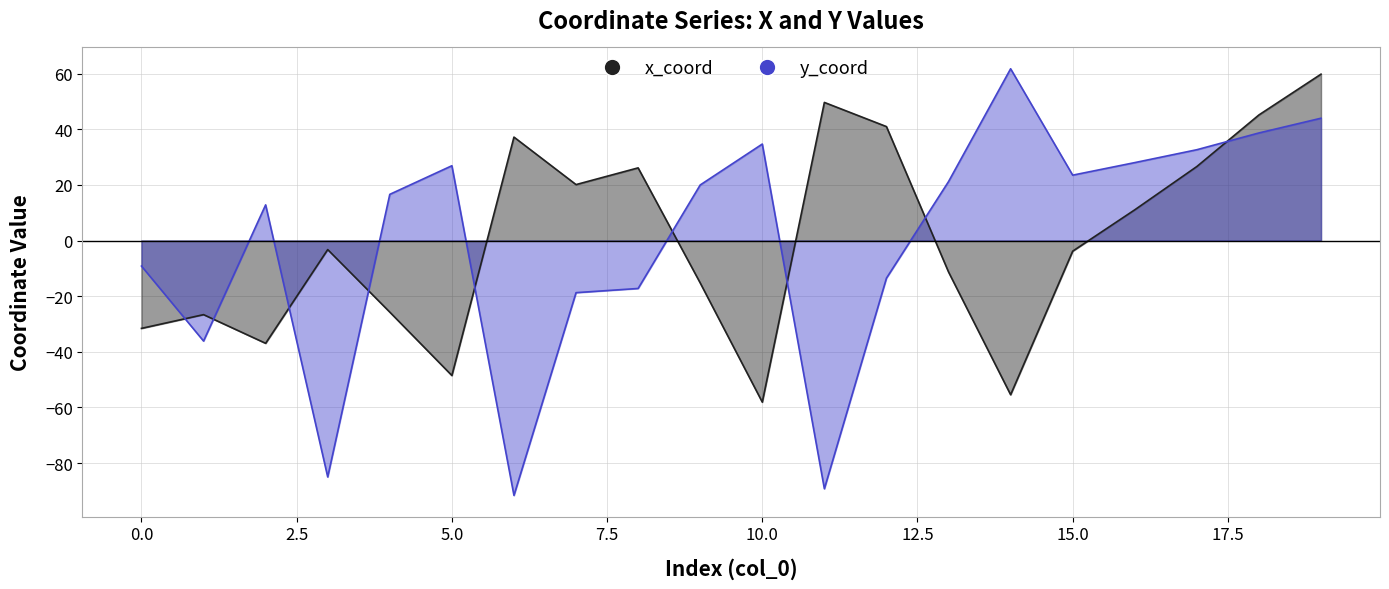

Count the number of categories in the chart.

20